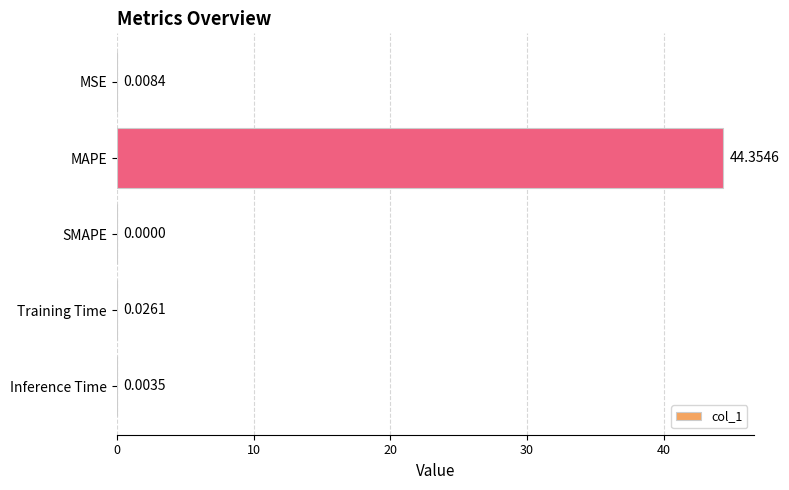

Which has a higher value, Training Time or MSE?

Training Time